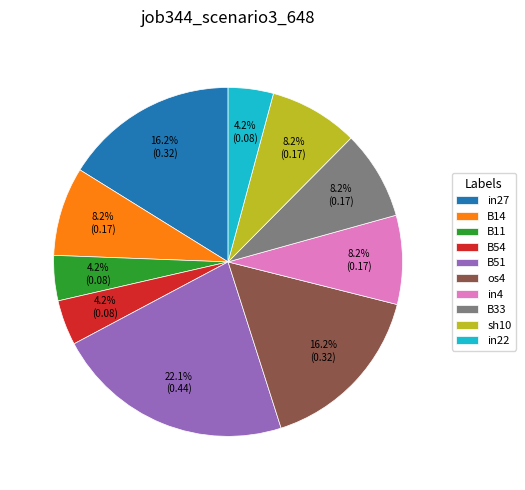

Between B54 and B51, which is larger?

B51